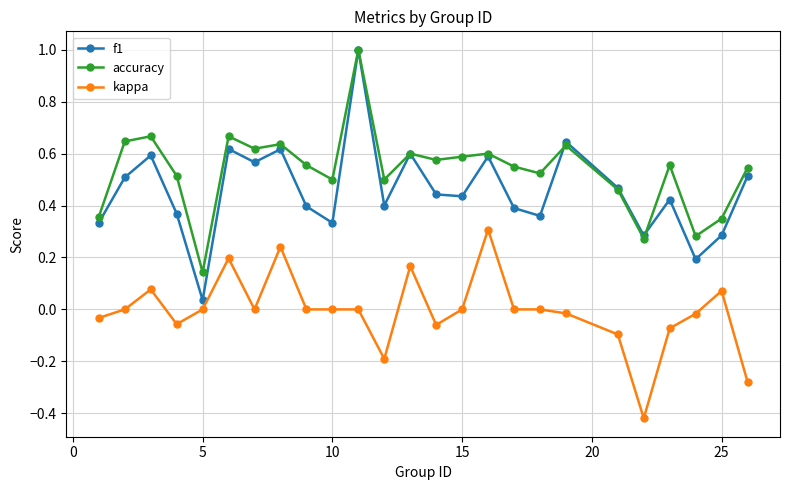

Which series has the largest total across all categories?

accuracy